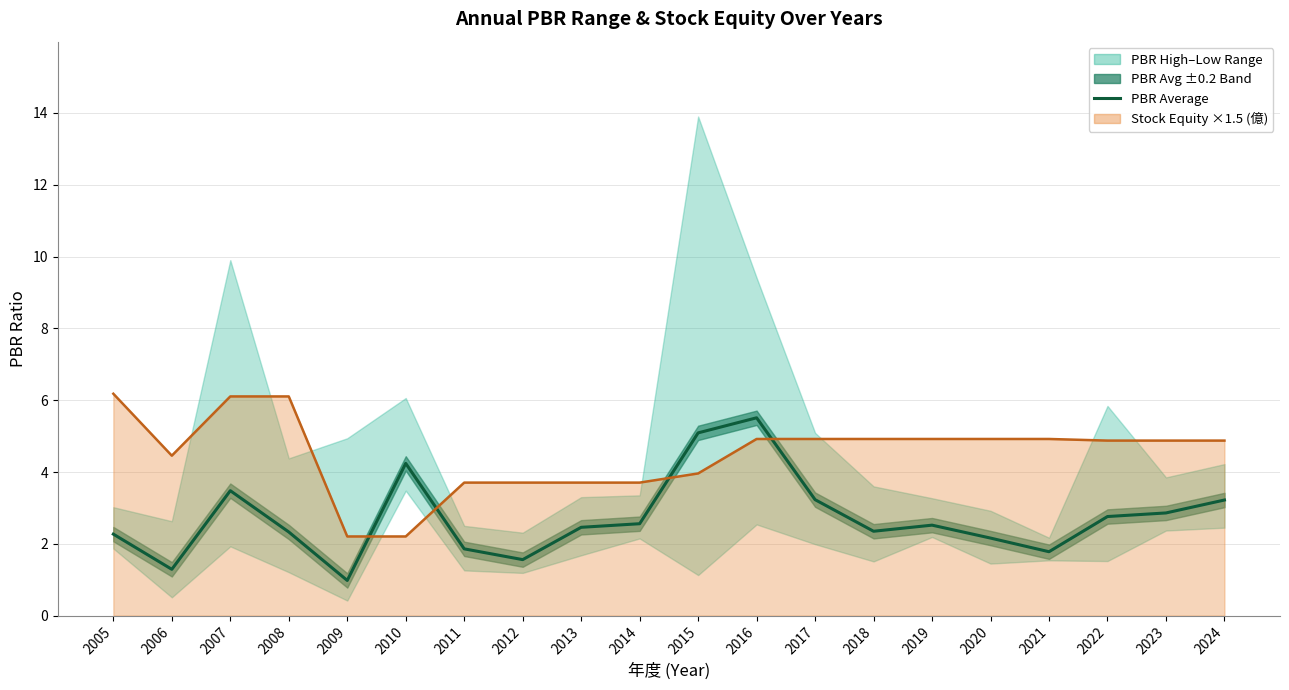

The value at 2023 is 2.9. True or false?

True